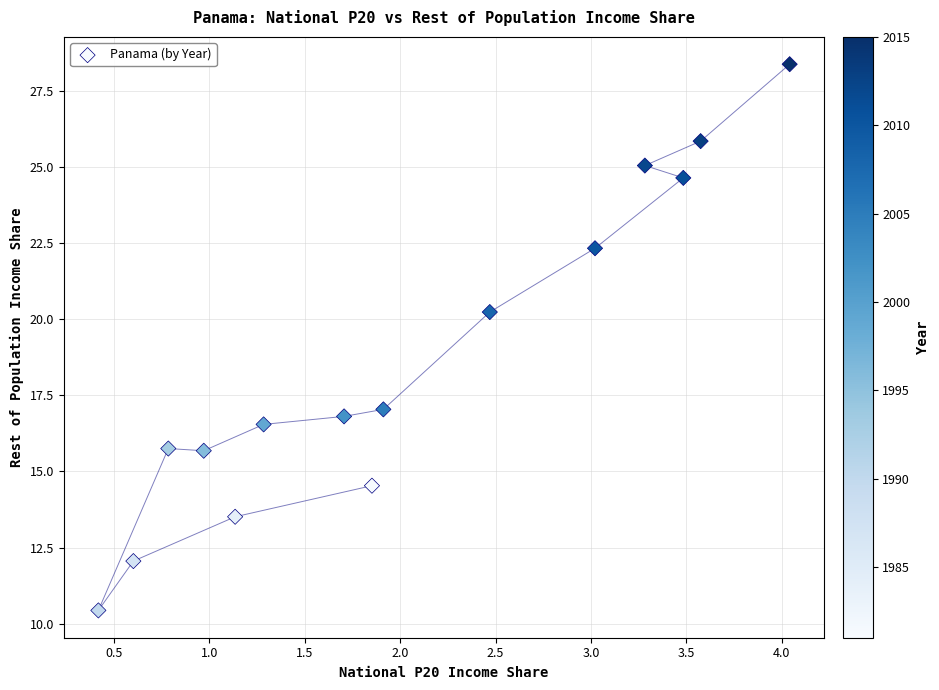

What Y value in the scatter plot is closest to 19?

20.2